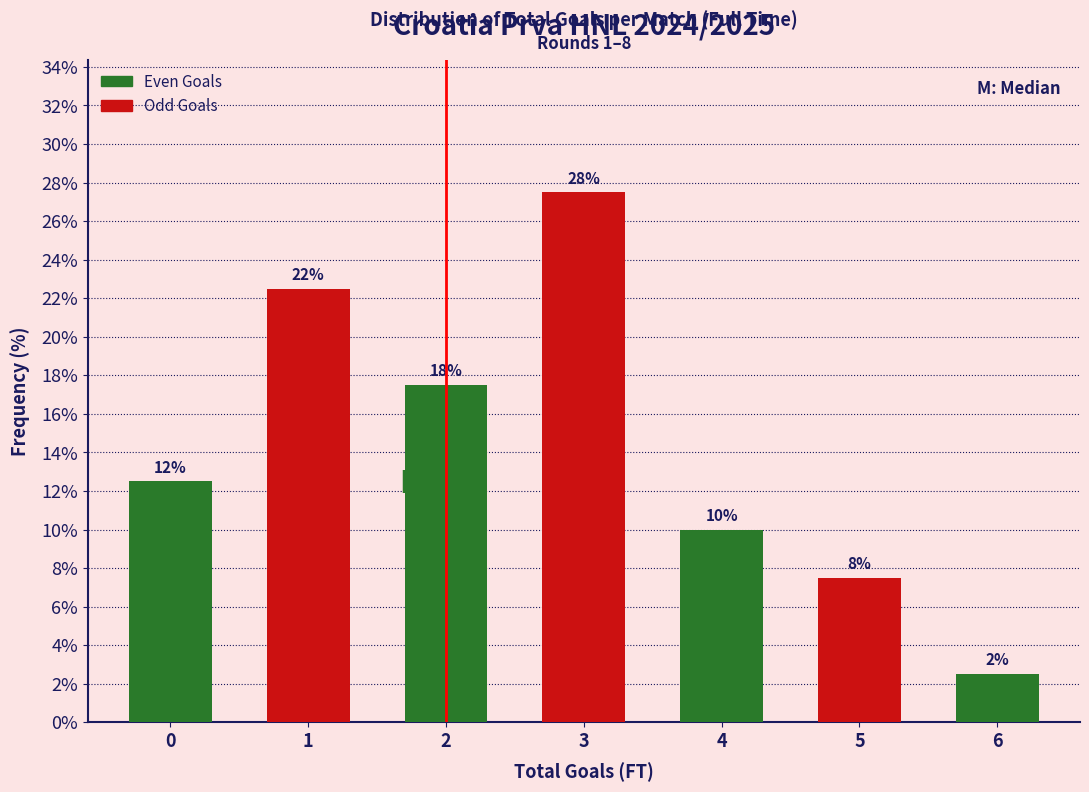

Are the bars horizontal?

No